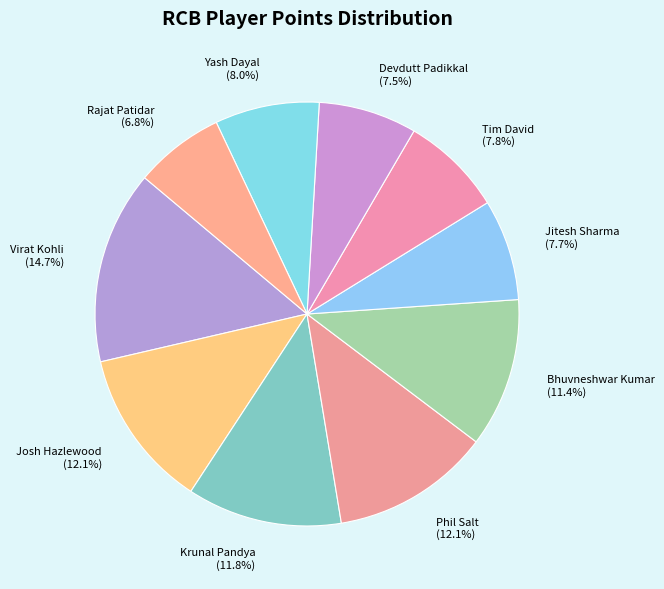

What is the total percentage of Rajat Patidar and Tim David?

14.6%